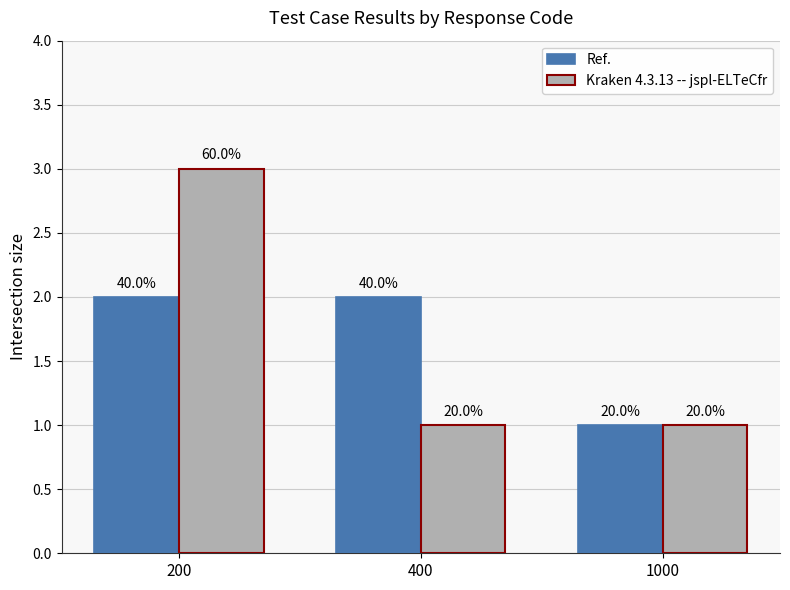

The value of Ref. at 200 is 1. True or false?

False